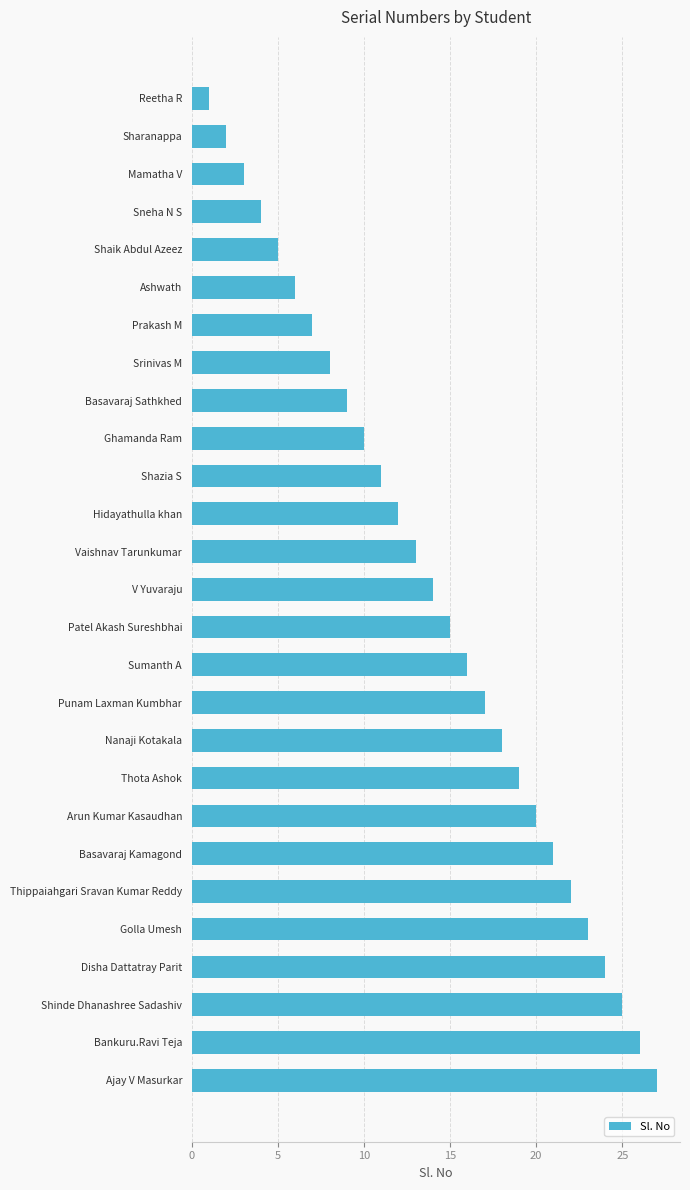

What is the difference between the maximum and second lowest values?

25